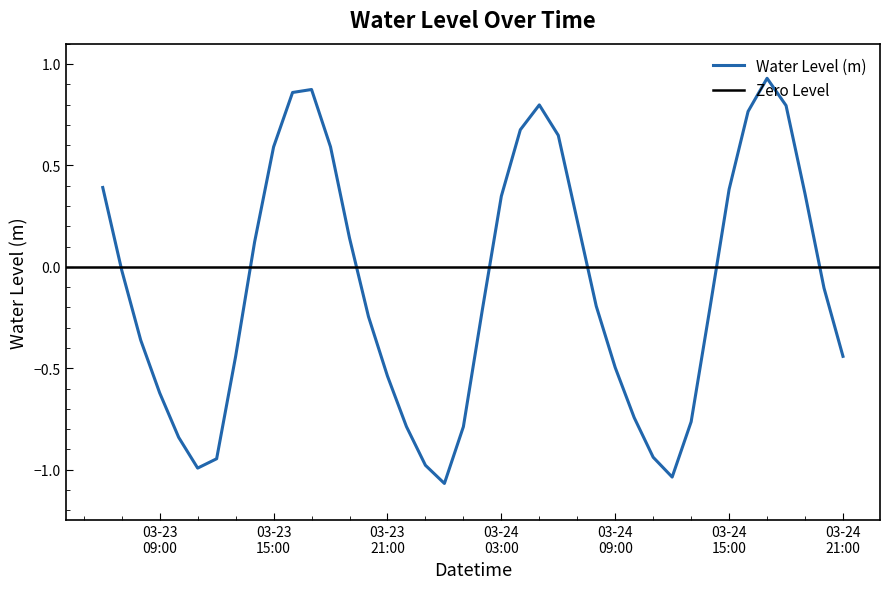

What is the label of the 34th point from the left?

03-24 15:00